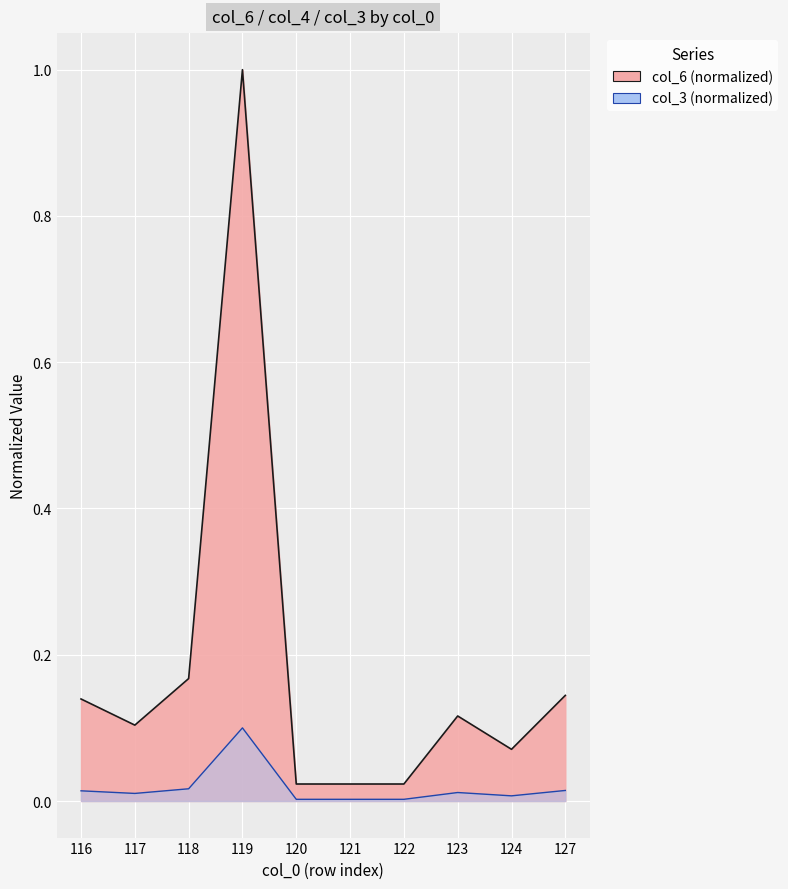

What are all the series names shown in the legend?

col_6, col_3